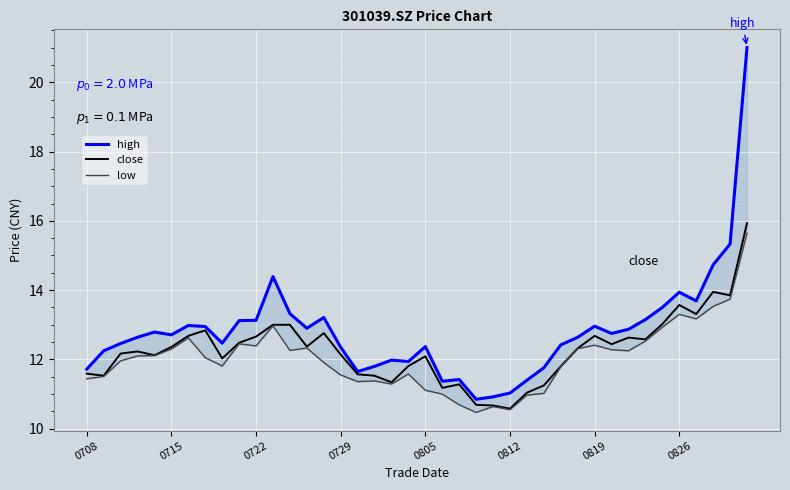

At which category is the sum across all series the highest?

39